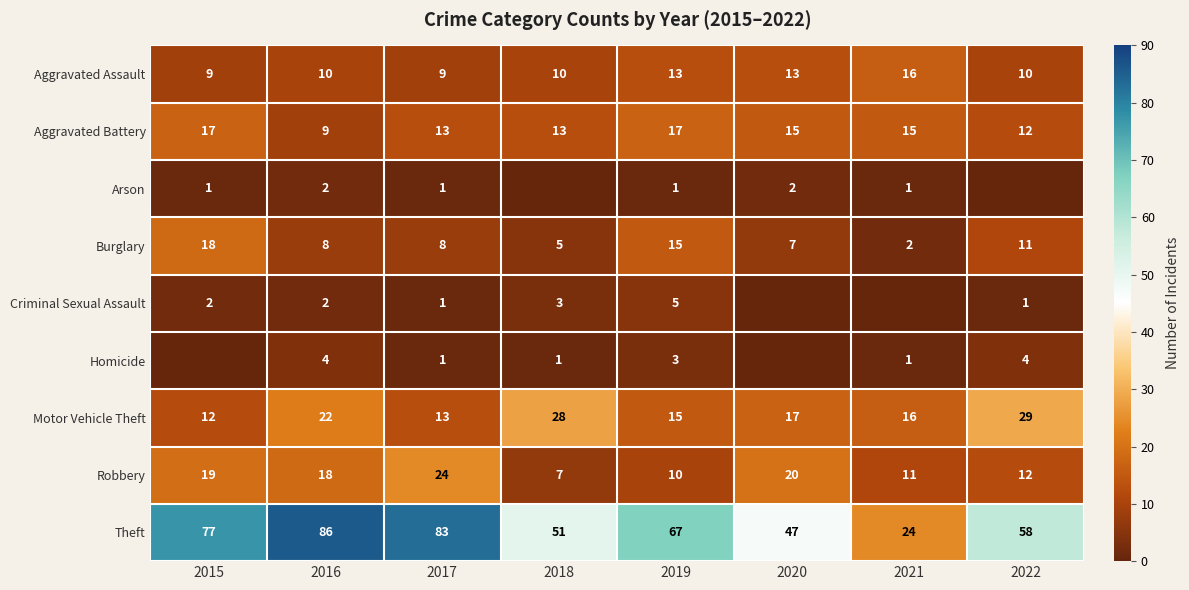

How many values in the Theft series are below 67?

4